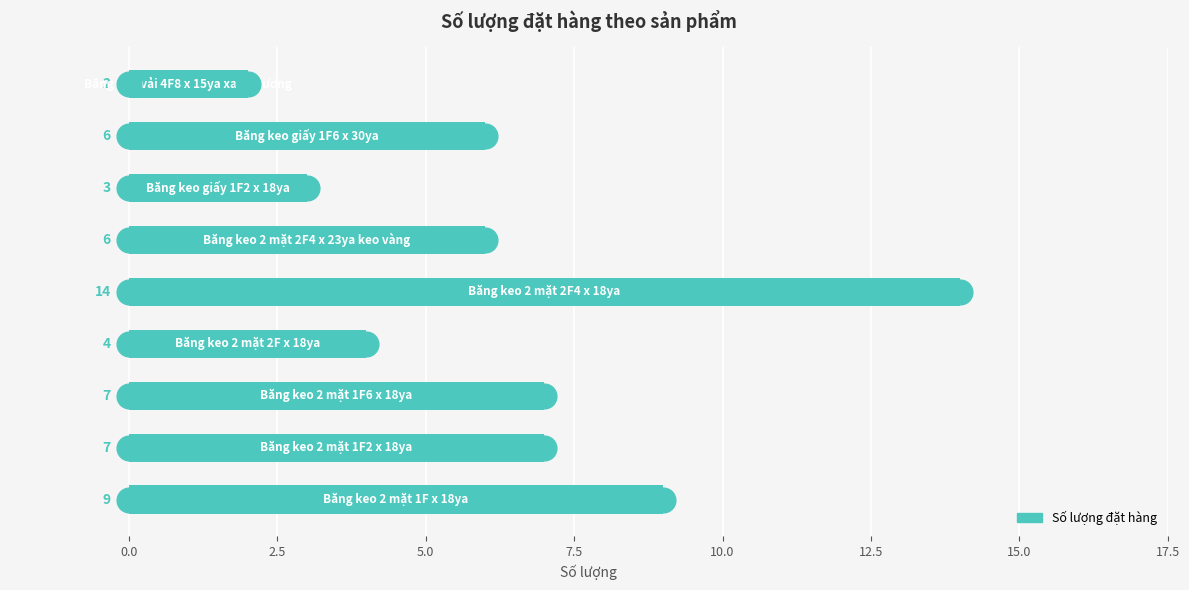

How many data points does each series have?

9